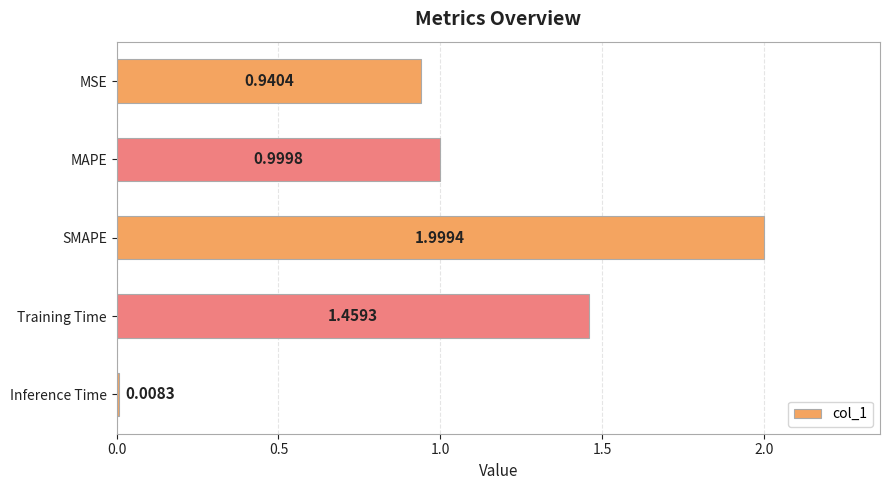

What is the difference between the maximum and minimum values?

2.0